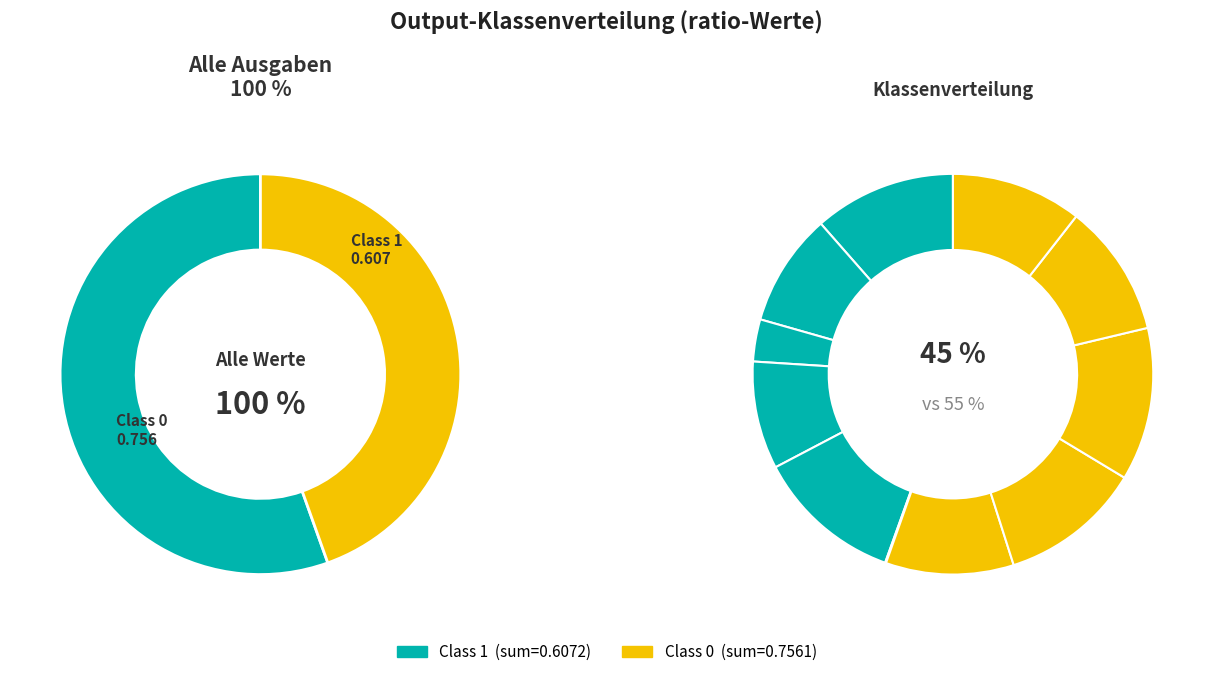

What is the difference between the highest and lowest values at 2?

0.1